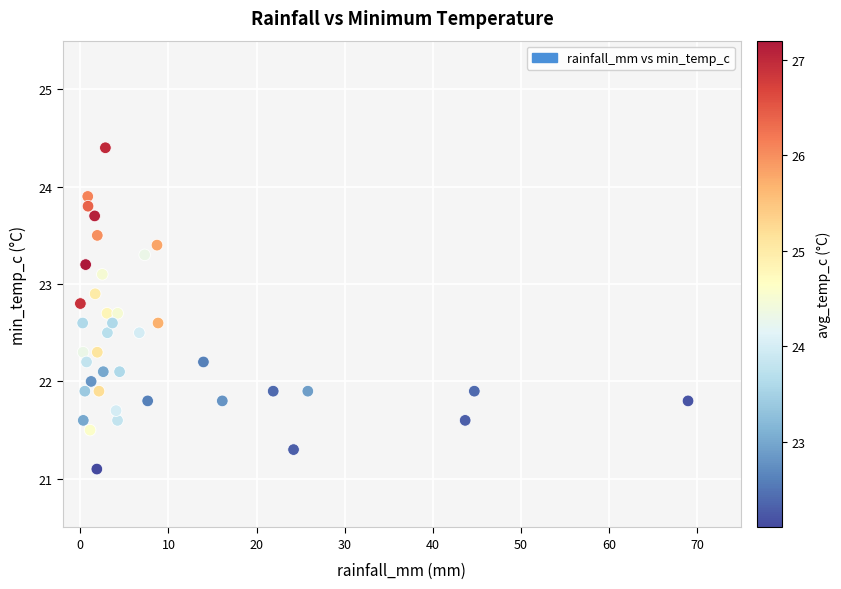

What is the range of X values (max minus min)?

69.0